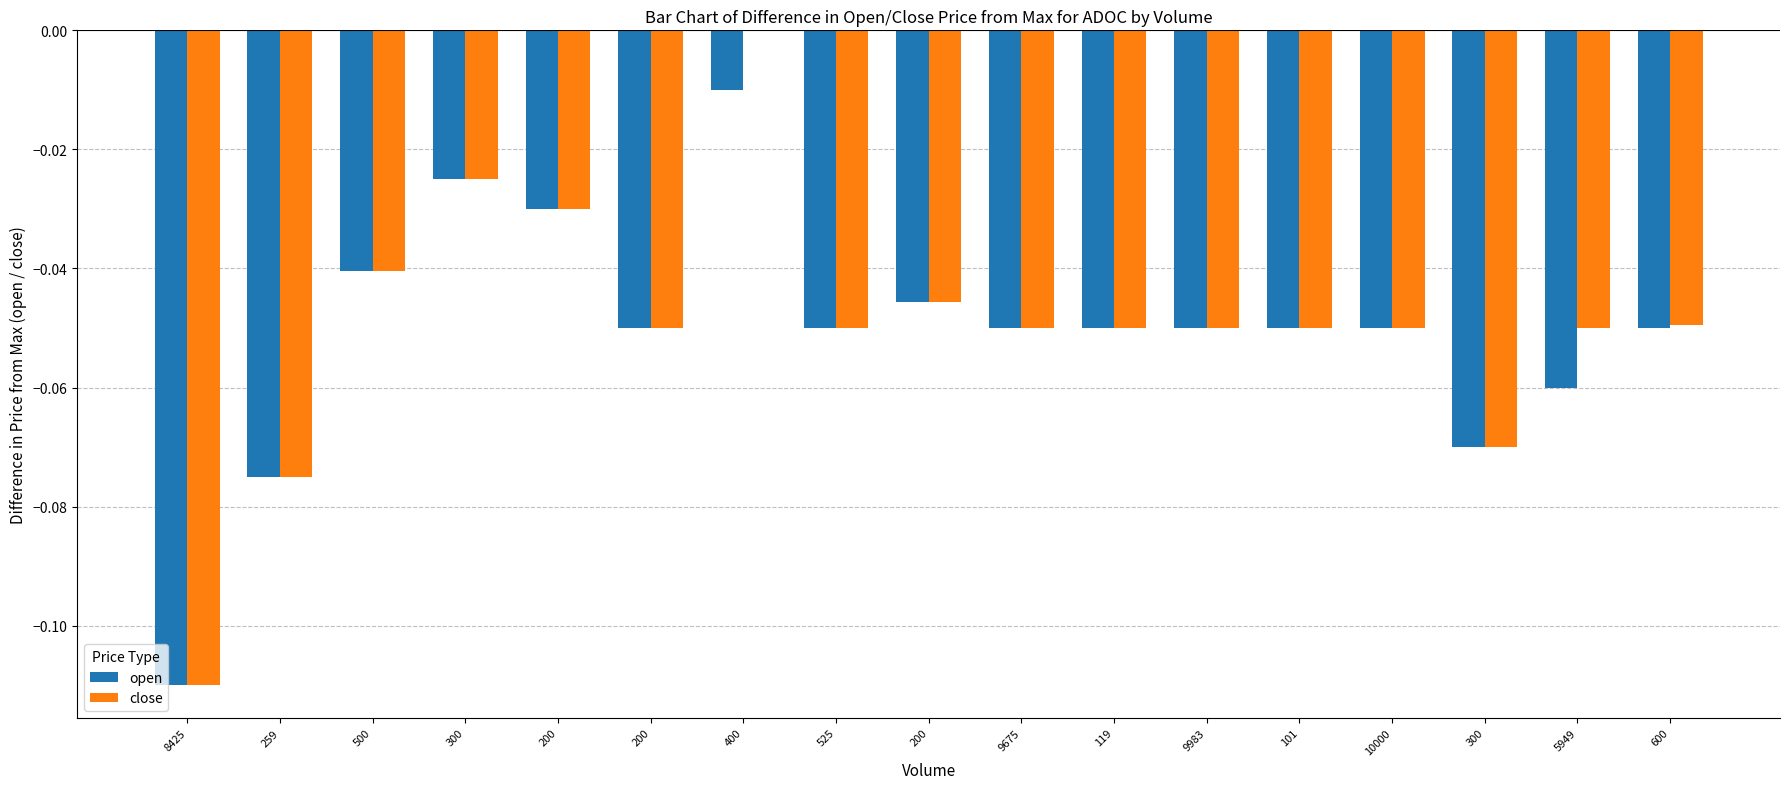

Rank the categories by close value from lowest to highest.

8425, 259, 300, 200, 525, 9675, 119, 9983, 101, 10000, 5949, 600, 200, 500, 200, 300, 400